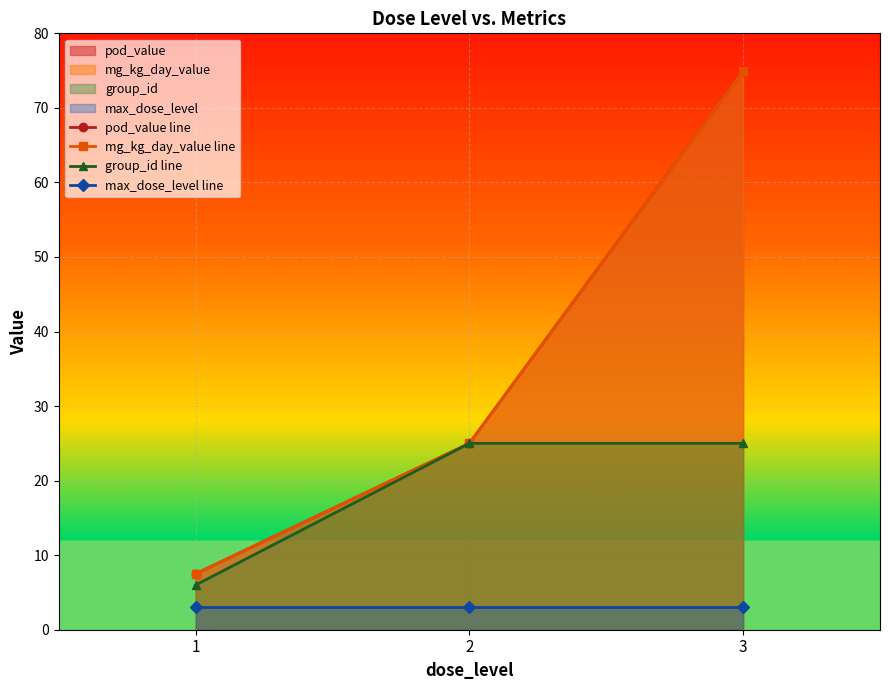

Reading right to left, extract all data points from this chart.

pod_value line: 75.0	25.0	7.5
mg_kg_day_value line: 75.0	25.0	7.5
group_id line: 25.0	25.0	6.0
max_dose_level line: 3.0	3.0	3.0